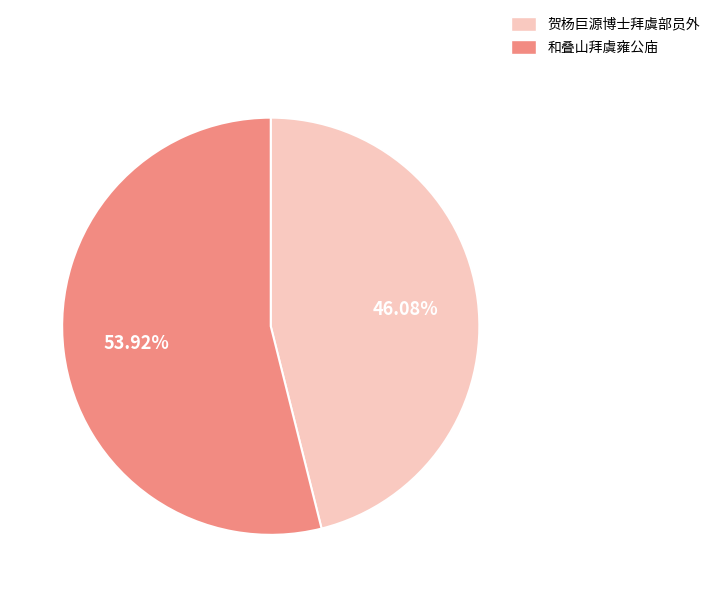

What is the ratio of the value at 贺杨巨源博士拜虞部员外 to the value at 和叠山拜虞雍公庙?

0.9